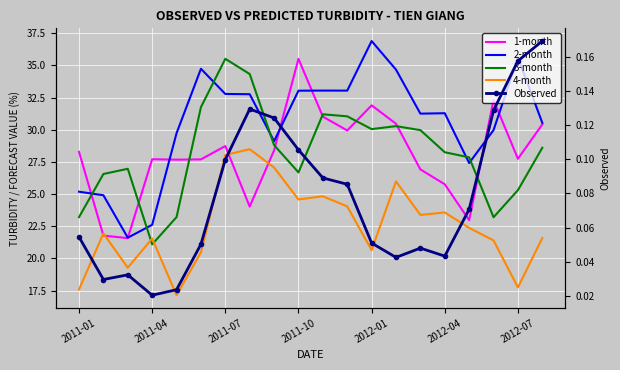

The value of Observed at 14 is 0.1. True or false?

False